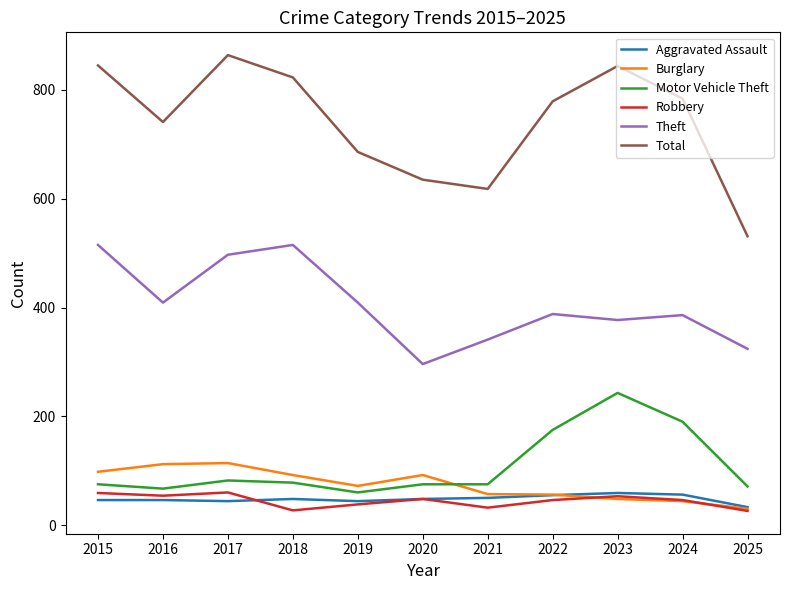

What is the minimum value shown in the chart?

26